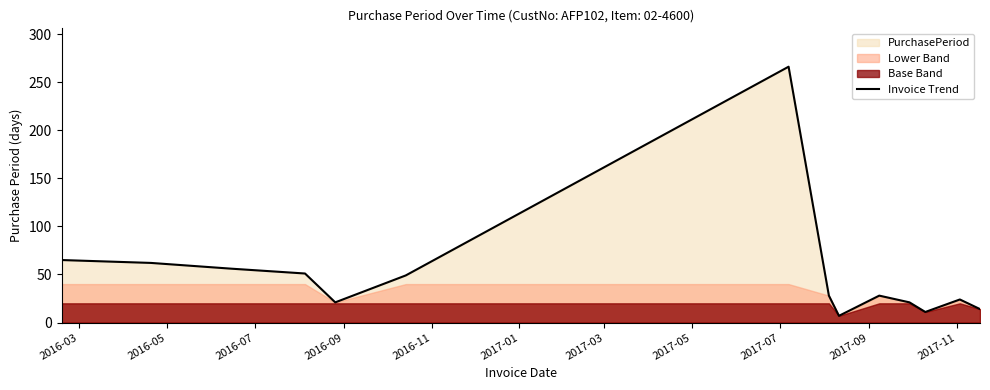

What is the maximum value for Invoice Trend?

266